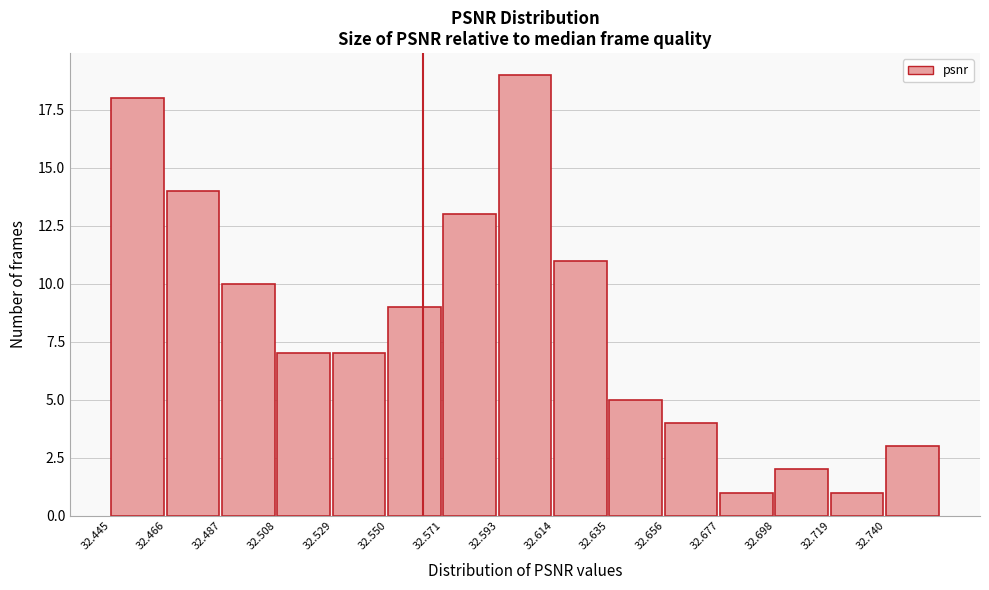

Reading left to right, list every bar in this chart as the range it spans on the x-axis followed by its height. Neither the bar edges nor the heights are printed on the chart, so give them approximately, as read against the axes.

32.445 to 32.465: 18
32.465 to 32.485: 14
32.485 to 32.510: 10
32.510 to 32.530: 7
32.530 to 32.550: 7
32.550 to 32.570: 9
32.570 to 32.595: 13
32.595 to 32.615: 19
32.615 to 32.635: 11
32.635 to 32.655: 5
32.655 to 32.675: 4
32.675 to 32.700: 1
32.700 to 32.720: 2
32.720 to 32.740: 1
32.740 to 32.760: 3